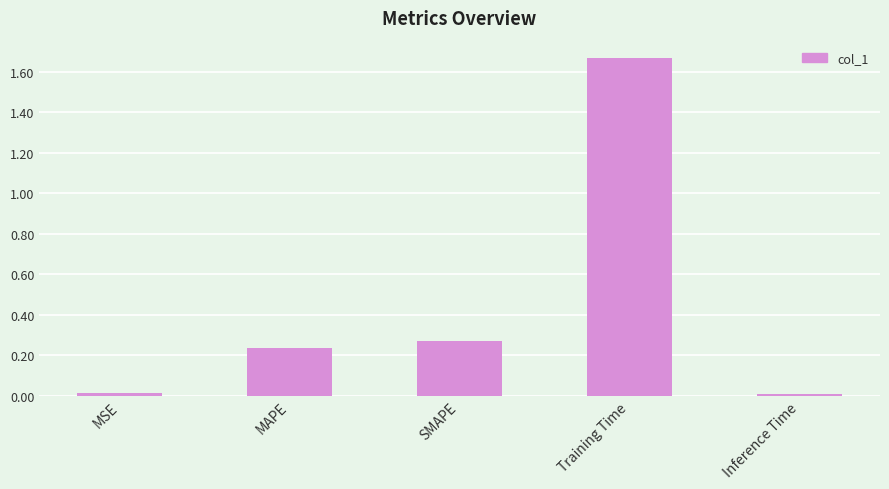

What is the average value?

0.4